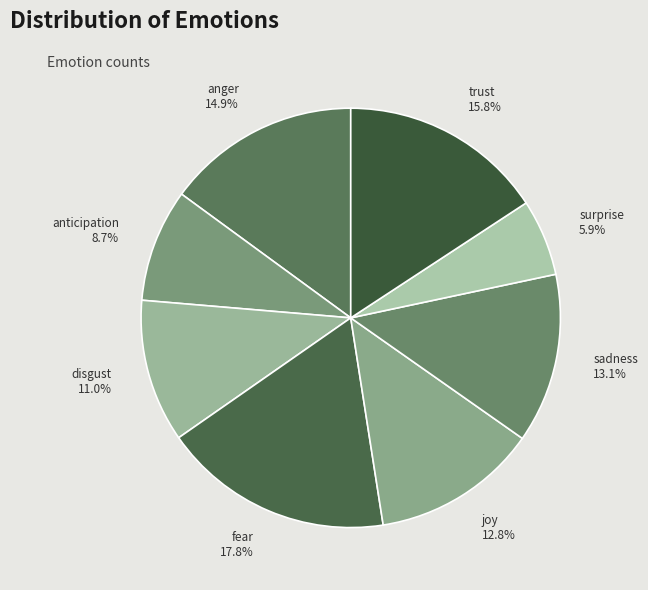

What portion of the pie excludes fear?

82.2%